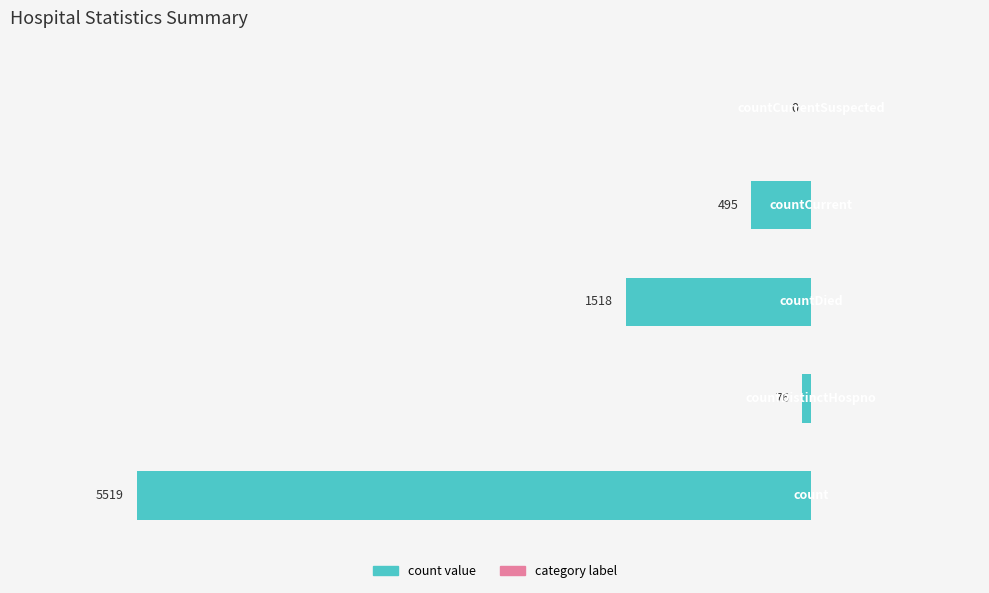

How many series are shown in this chart?

1